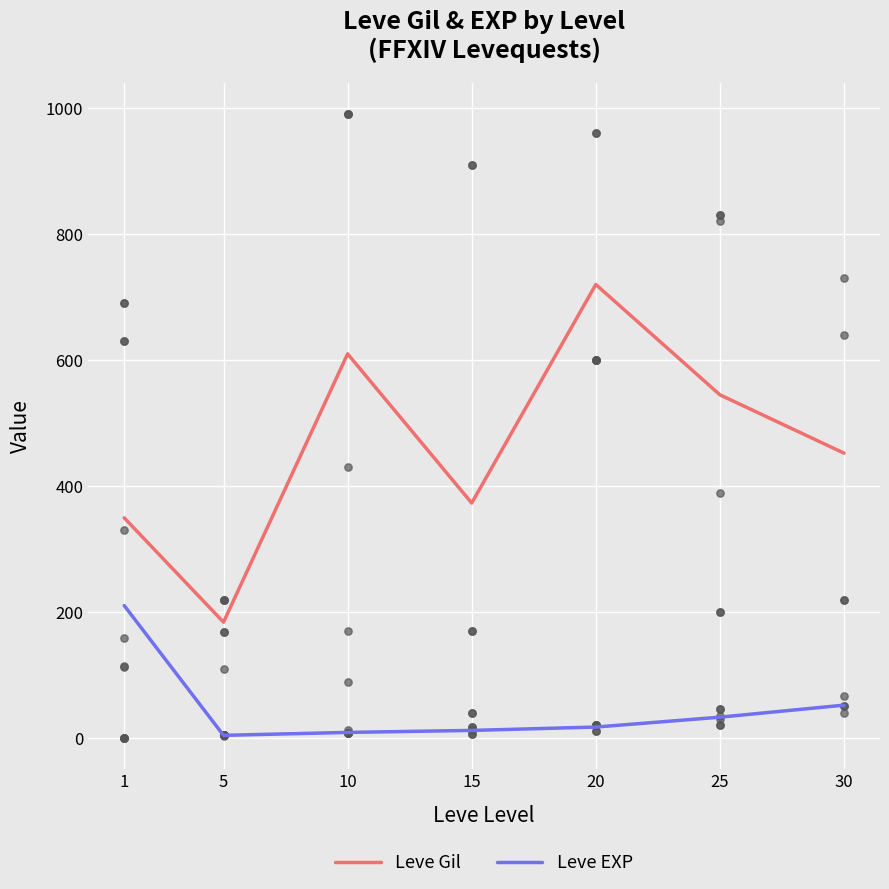

Which series contains the lowest Y value?

Leve EXP